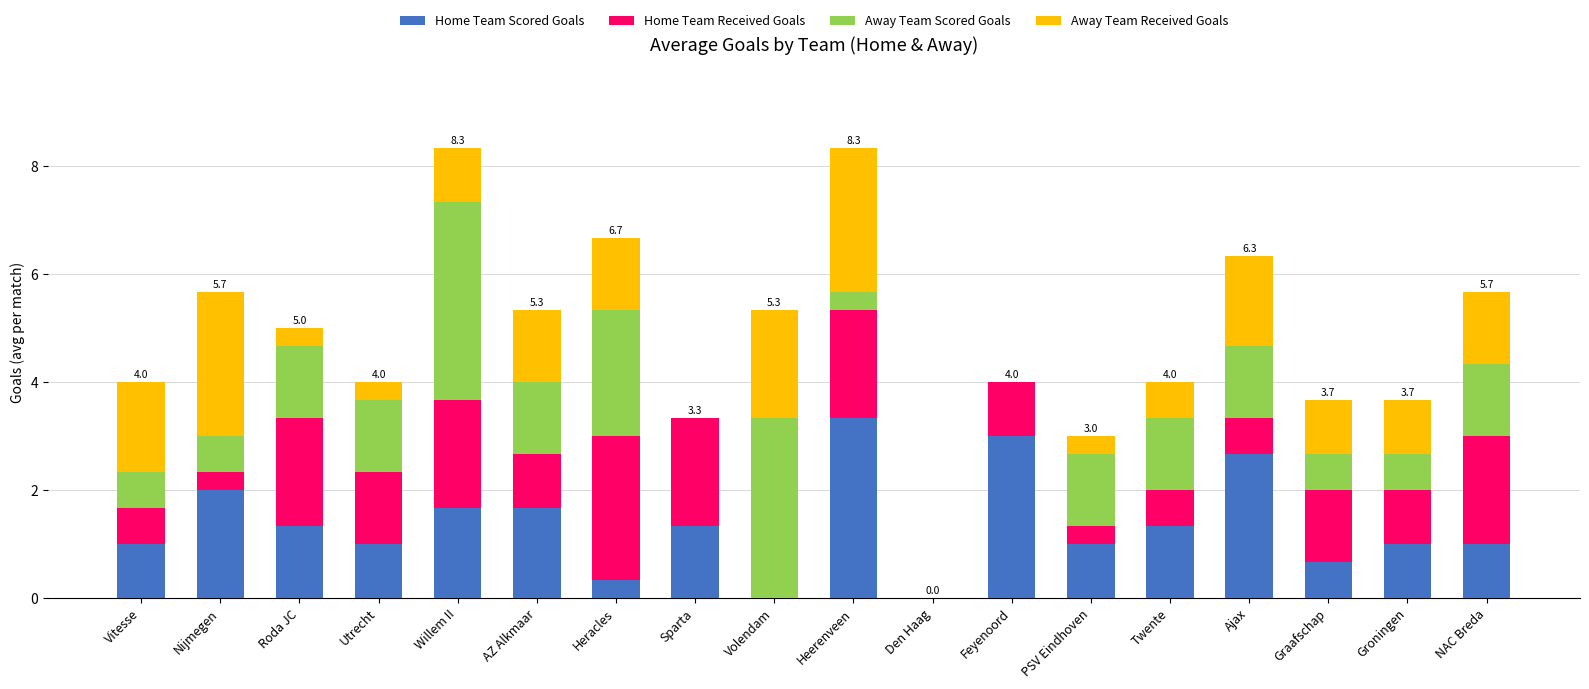

The value of Home Team Scored Goals at Twente is 1.3. True or false?

True